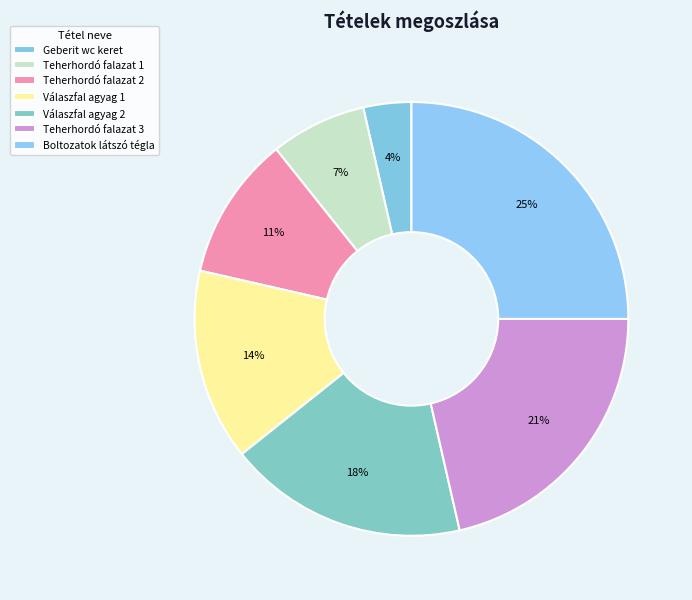

How many slices are in this pie chart?

7